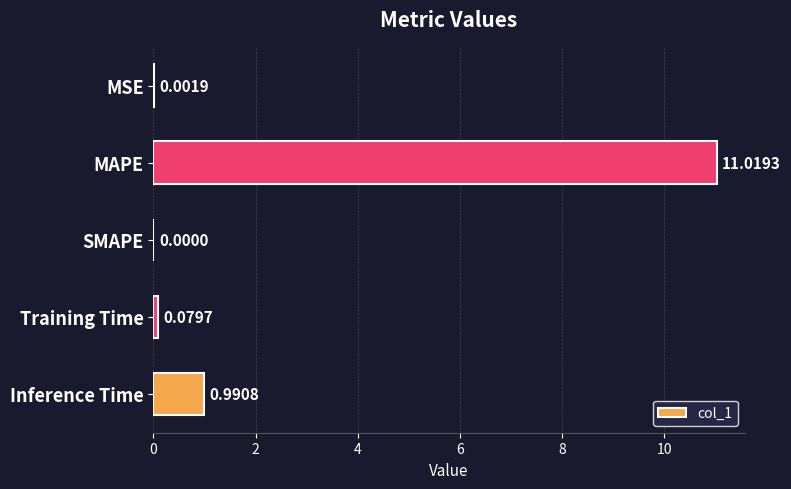

What is the maximum value shown in the chart?

11.0